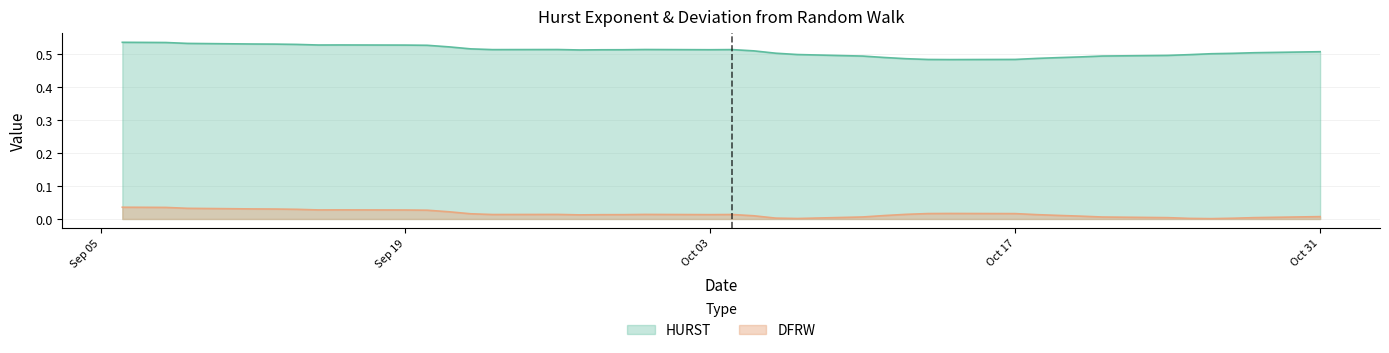

True or false: HURST and DFRW cross at least once.

False